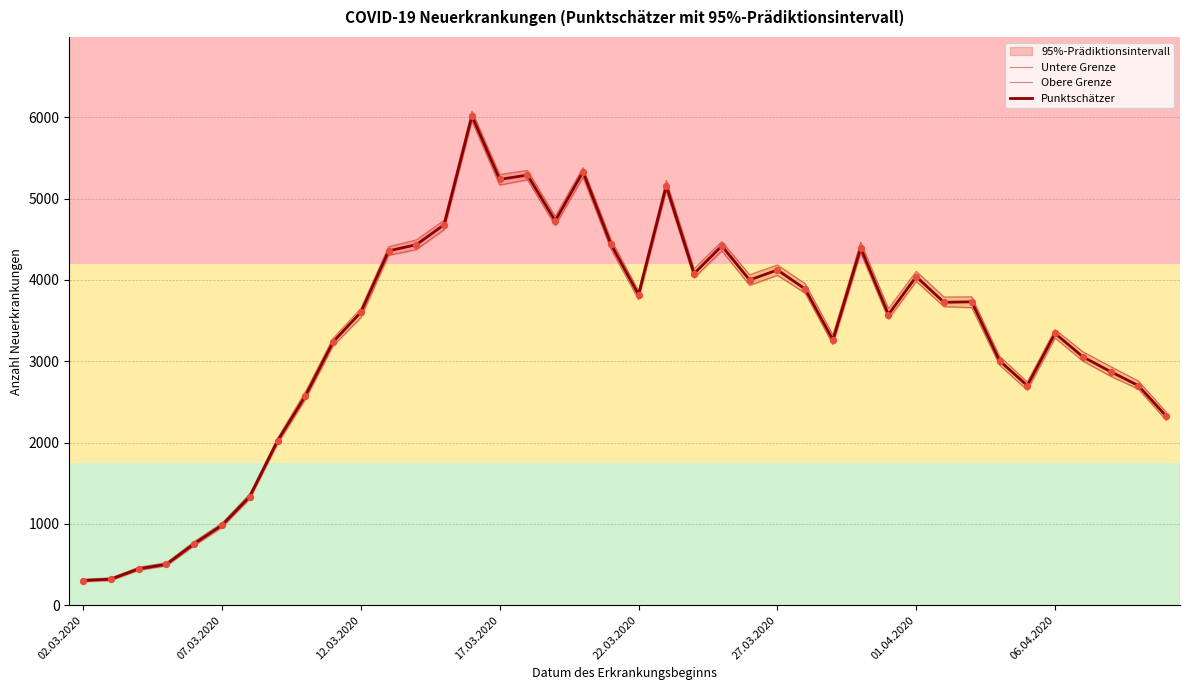

At which category is the sum across all series the highest?

14